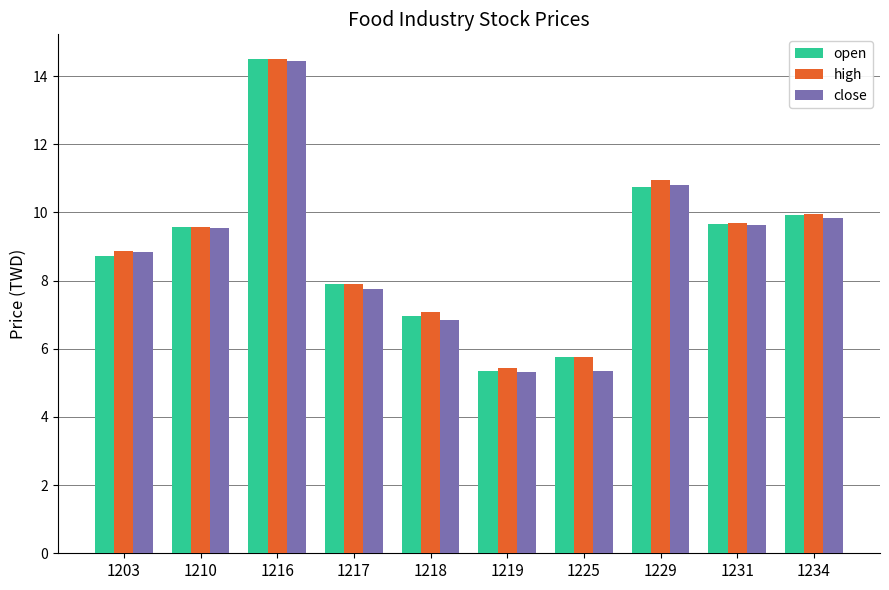

At which category does the chart reach its peak across all series?

1216